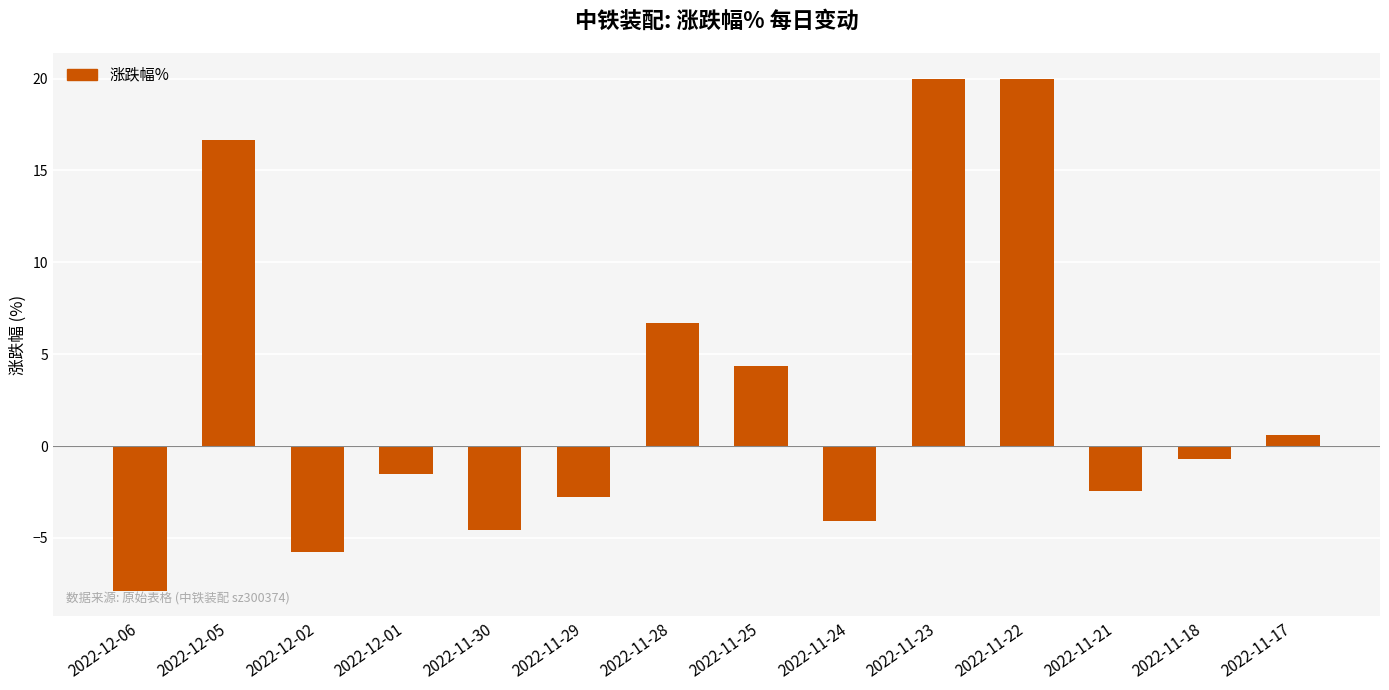

What is the greatest value displayed?

20.0